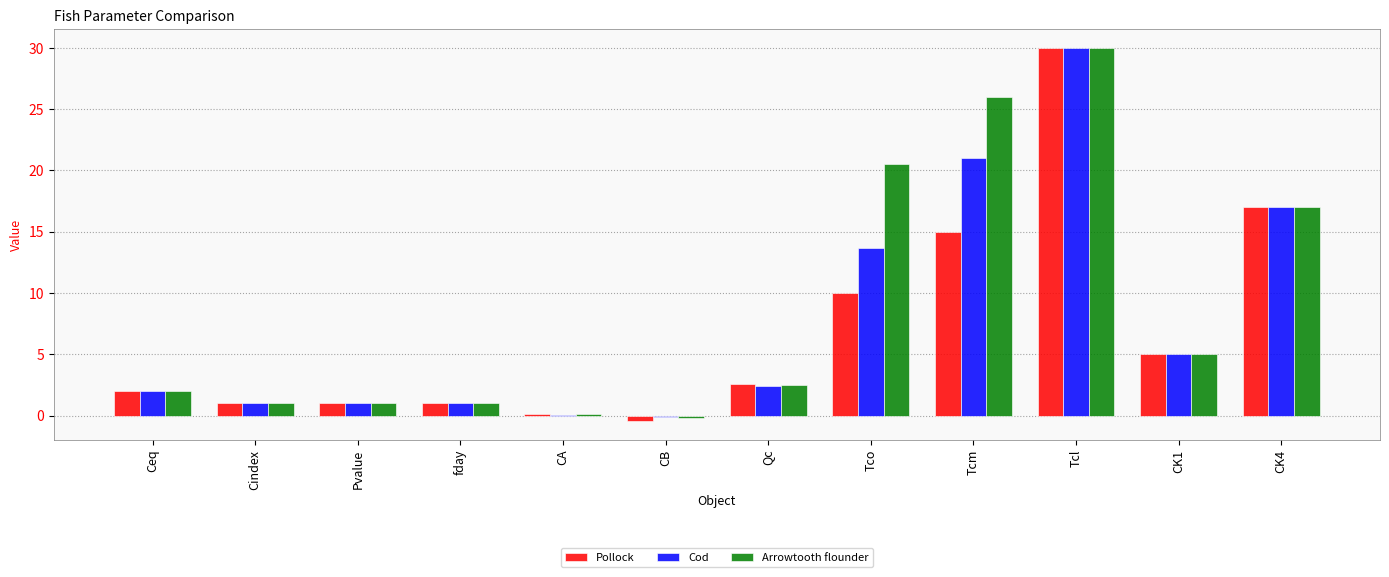

Are the bars horizontal?

No